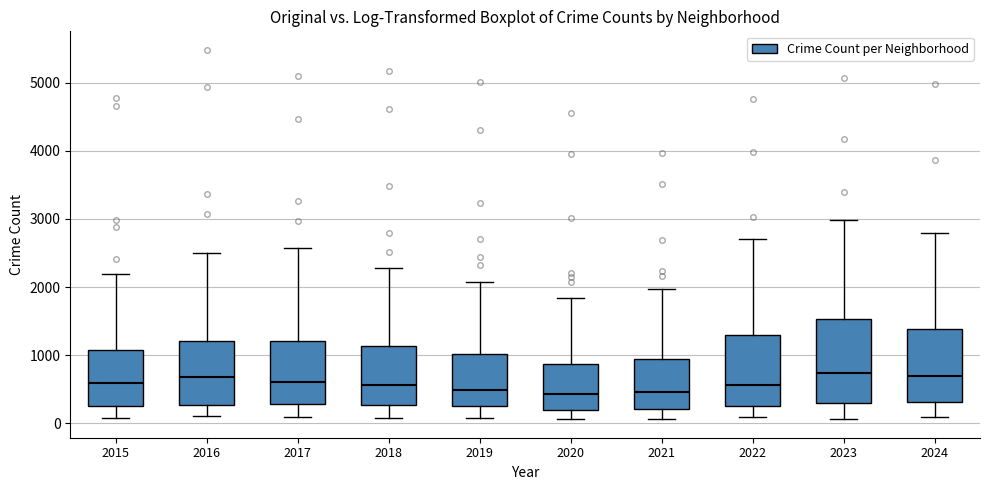

Where is the lower edge of the box at x = 2021 on the y-axis? The values are not printed on the chart, so give them approximately, as read against the axis.

200